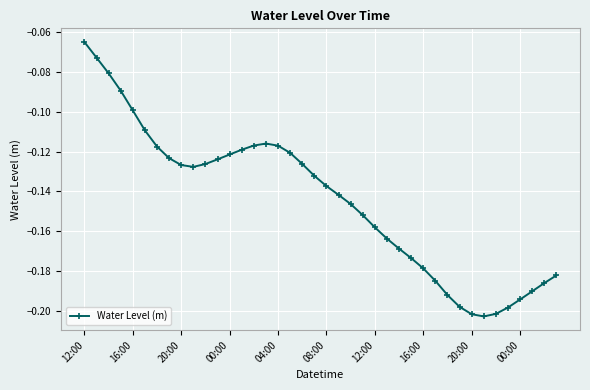

What is the sum of all values?

-5.8